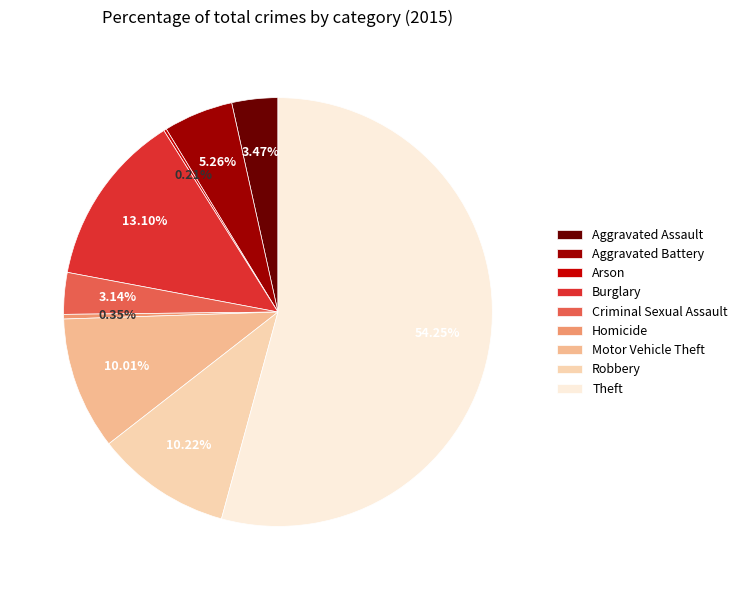

Which slice represents more than half of the pie?

Theft